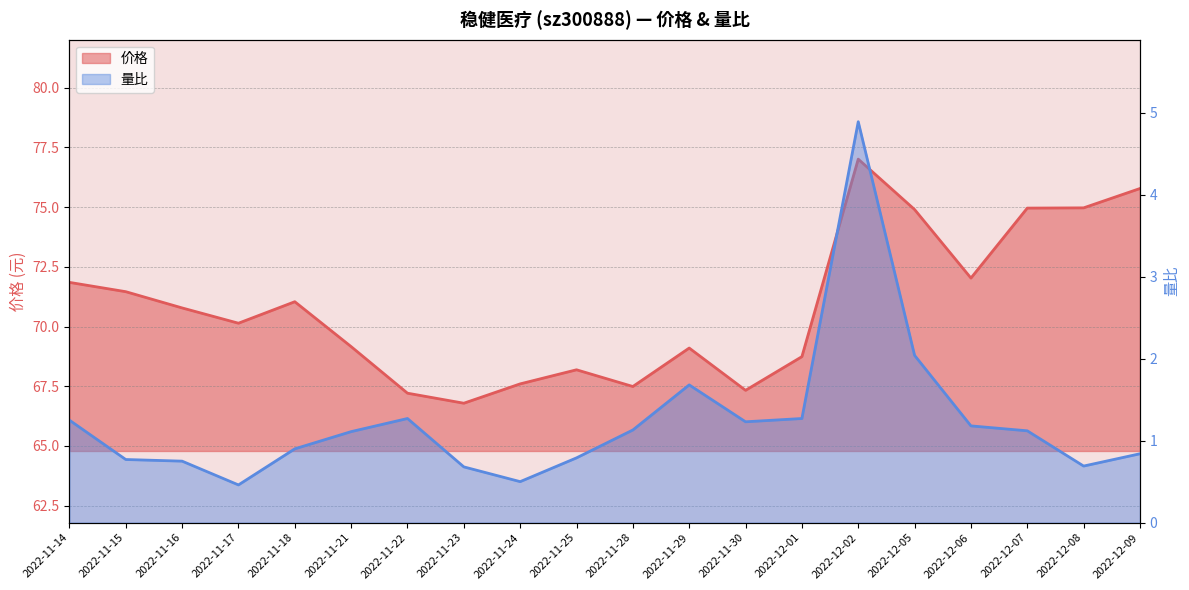

How many values in the 价格 series are below 70?

9